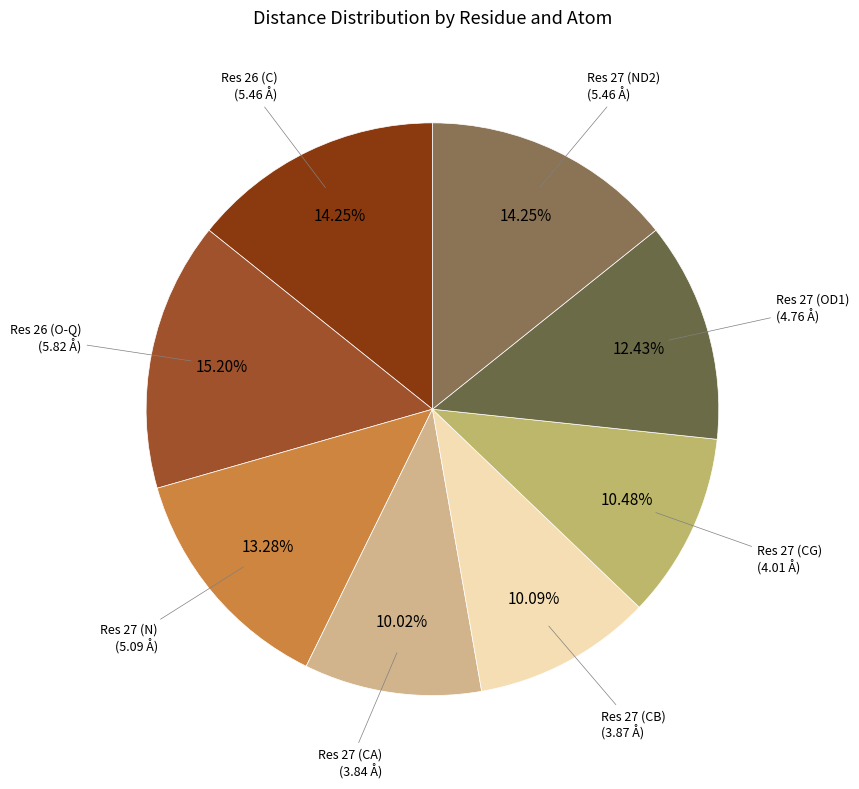

What is the smallest slice in the pie chart?

Res 27 (CA)